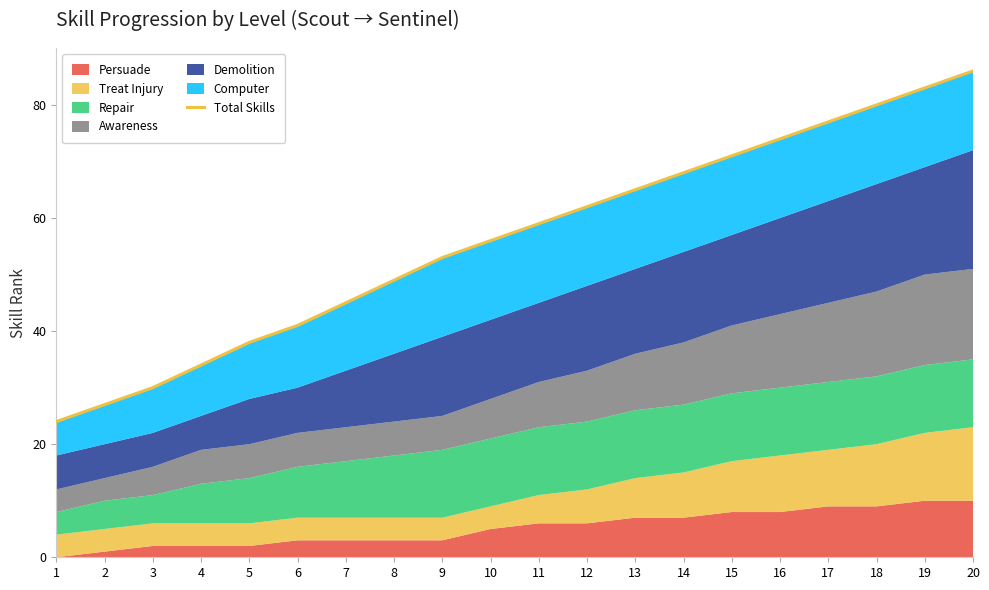

Reading right to left, transcribe all the data shown in this chart.

86	83	80	77	74	71	68	65	62	59	56	53	49	45	41	38	34	30	27	24